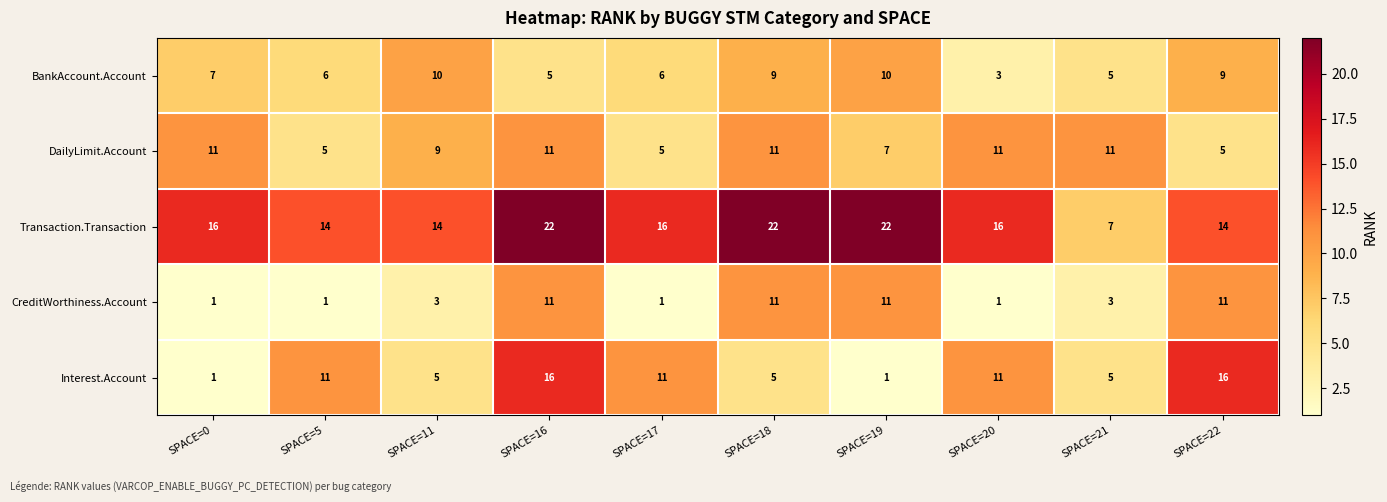

How many Interest.Account values are between 5 and 11?

6